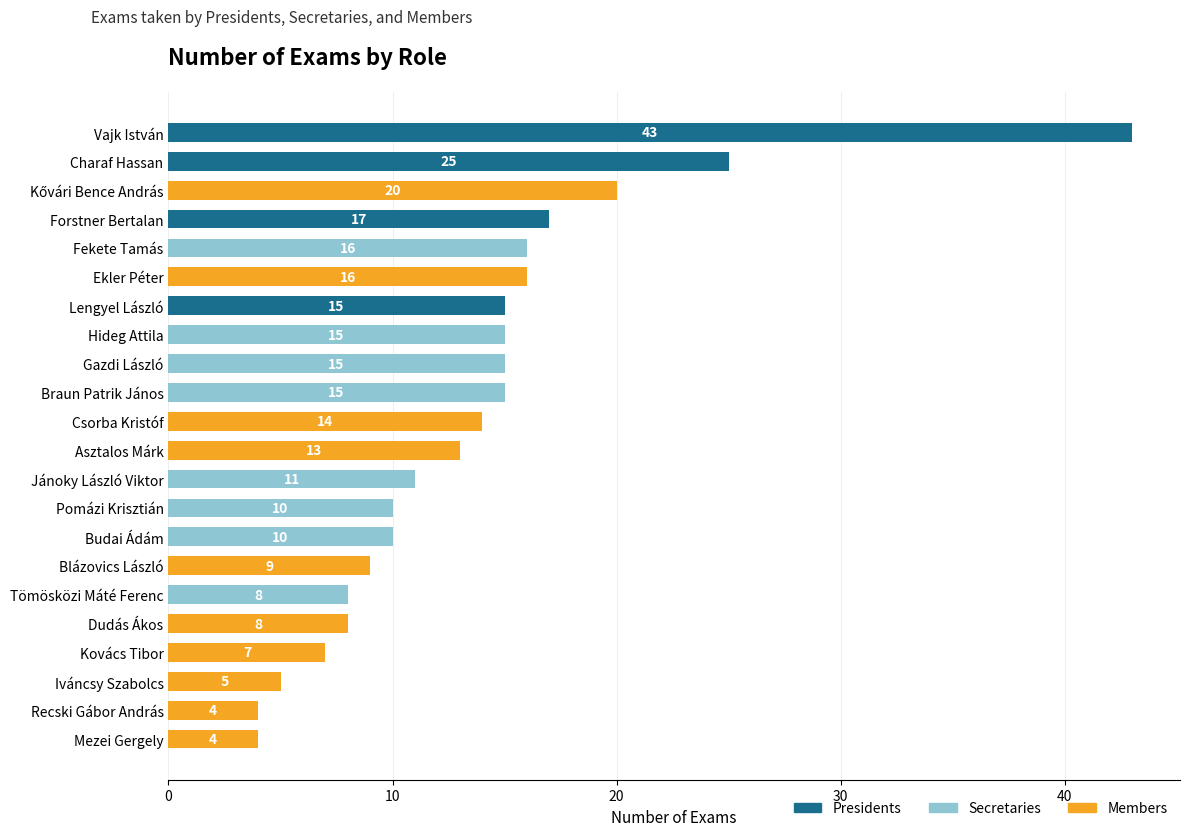

What is the ratio of the value at Blázovics László to the value at Lengyel László?

0.6